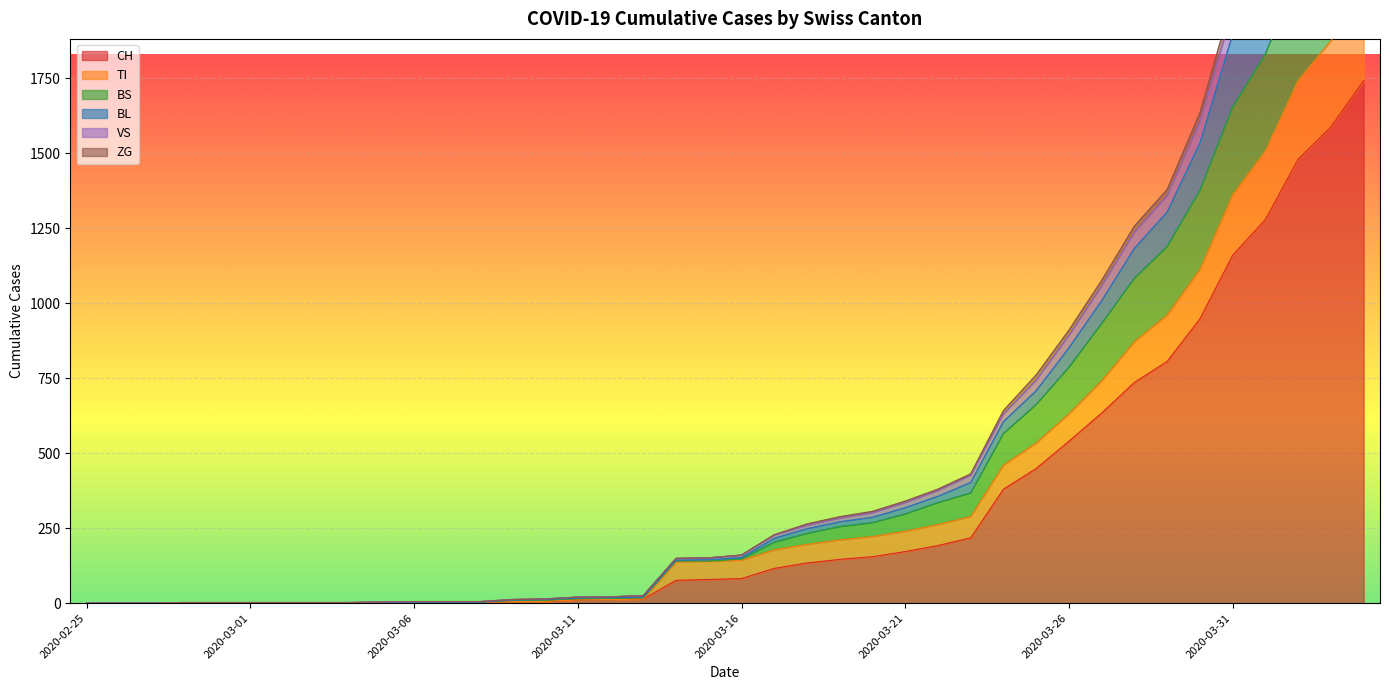

What is the maximum value shown in the chart?

2946